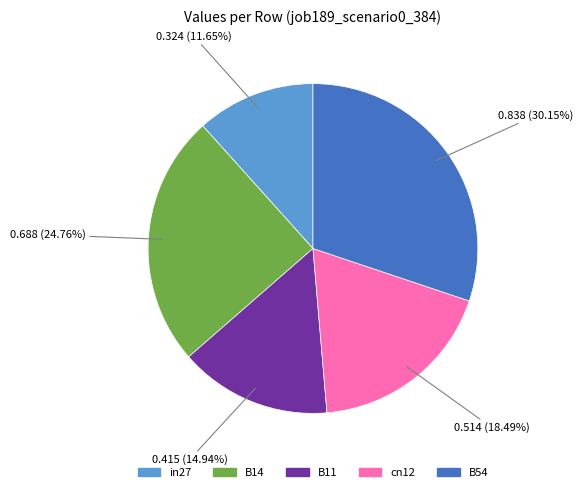

Which has a higher value, in27 or cn12?

cn12